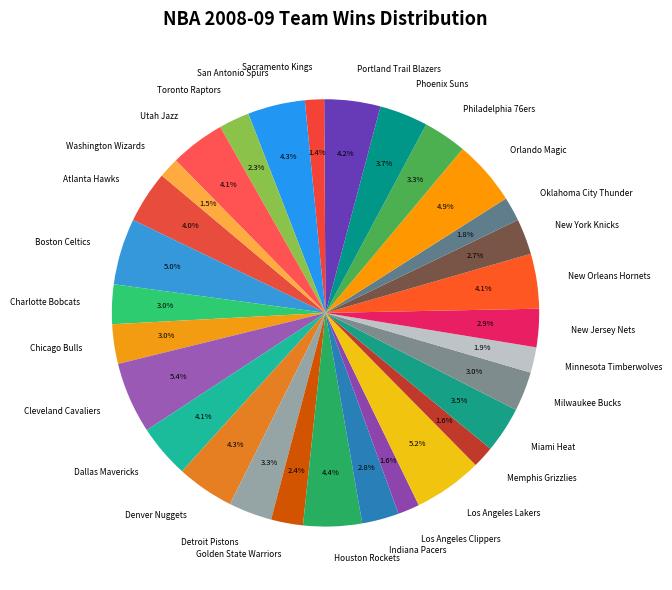

What is the total percentage of Boston Celtics and Detroit Pistons?

8.3%